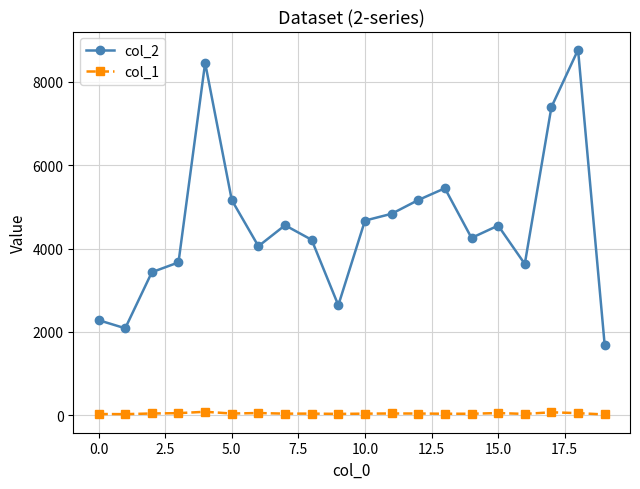

How many interior local peaks does the col_2 series have?

5